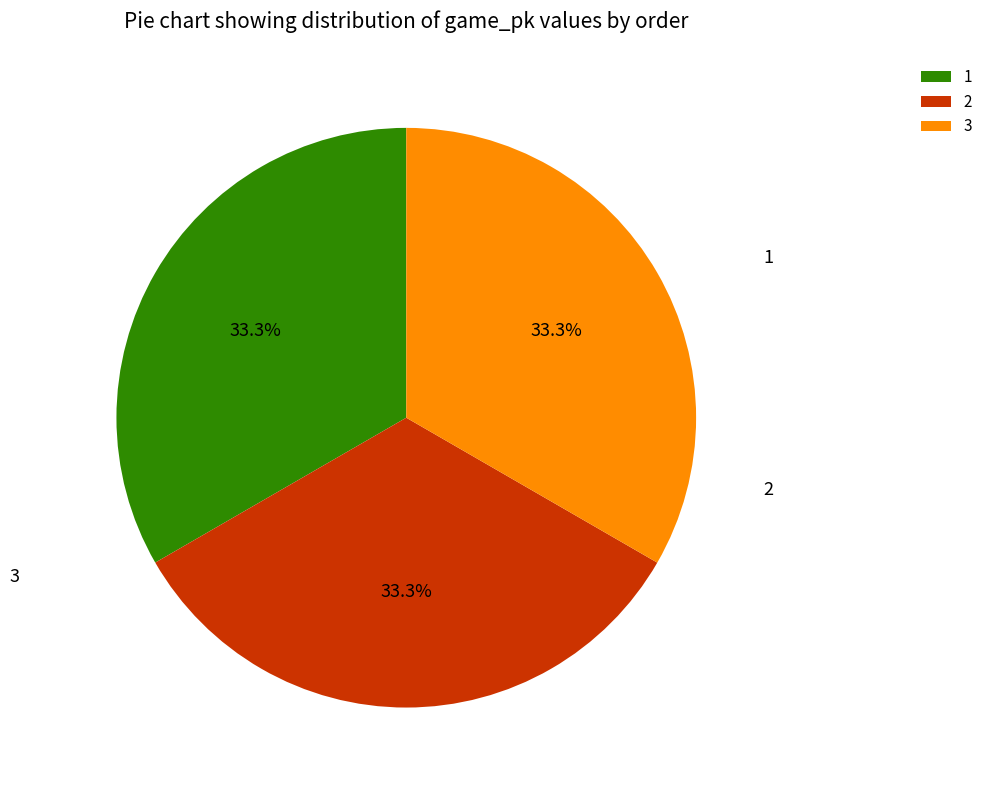

Count the number of slices in the pie.

3